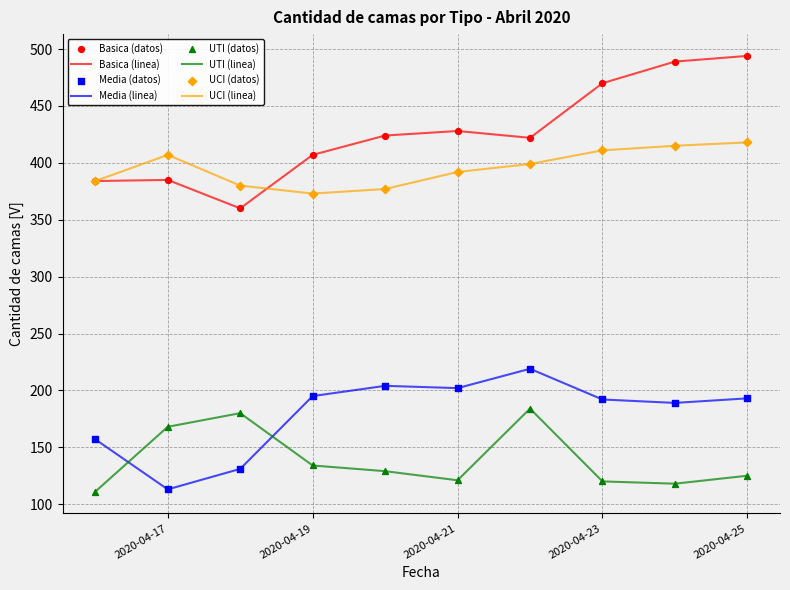

True or false: Media (linea) and Basica (linea) intersect in this chart.

False